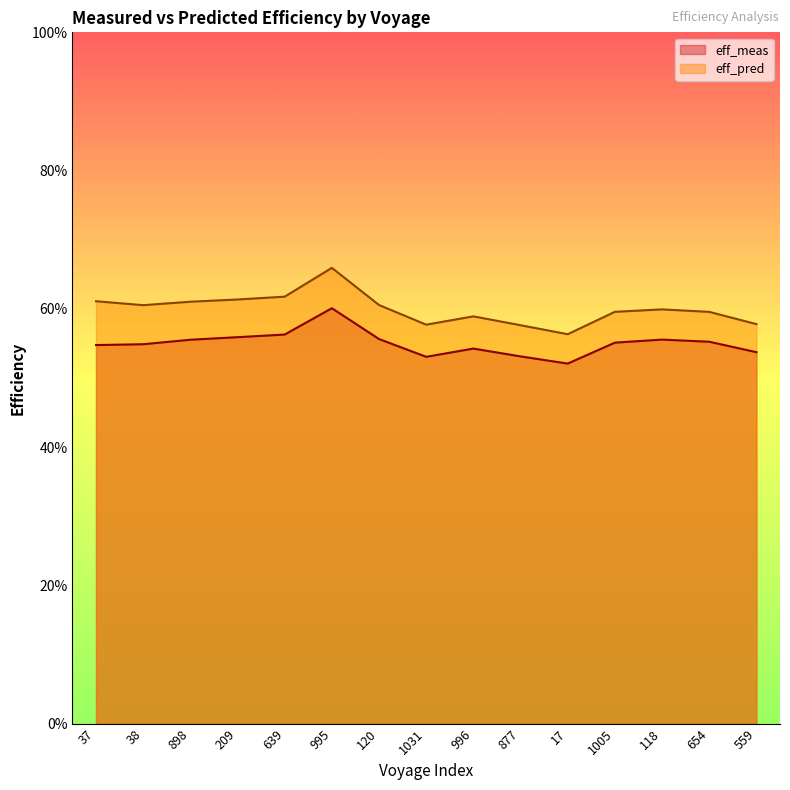

Where is eff_pred nearest to the value 0?

17